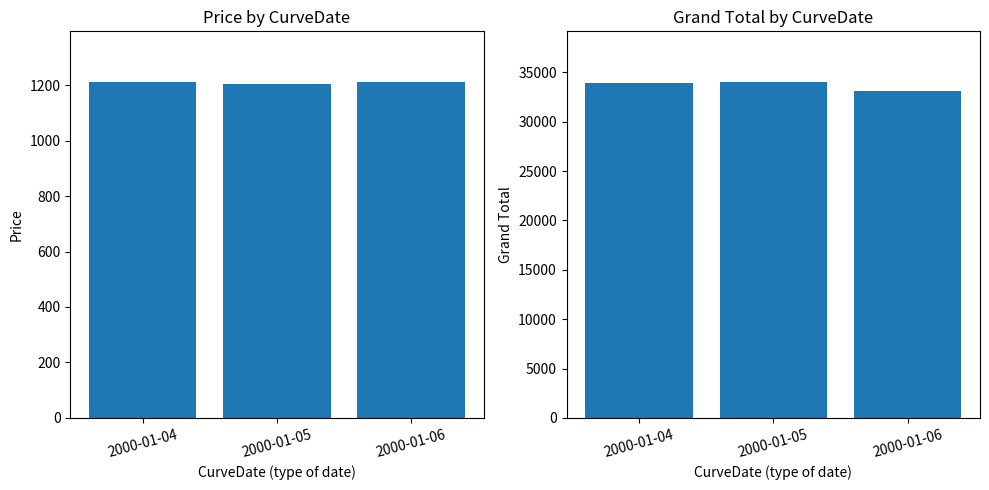

At 2000-01-04, list the series in order from smallest to largest.

Price, Grand Total